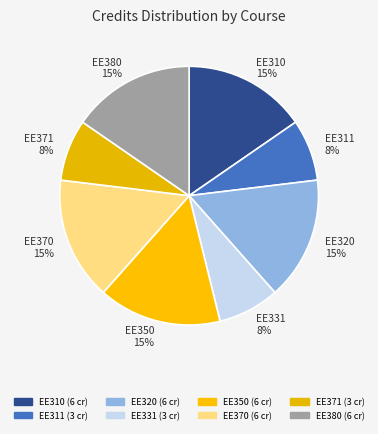

How many segments does this pie chart have?

8